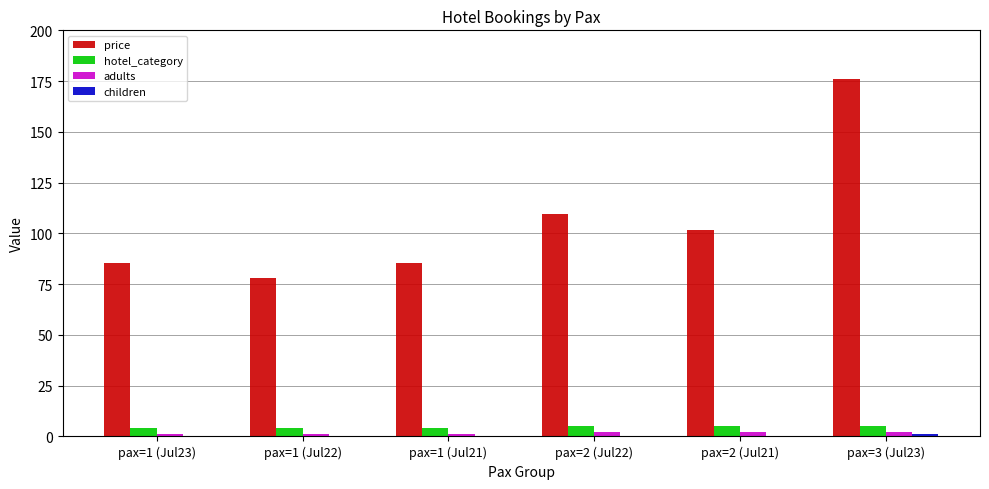

How many data points does each series have?

6